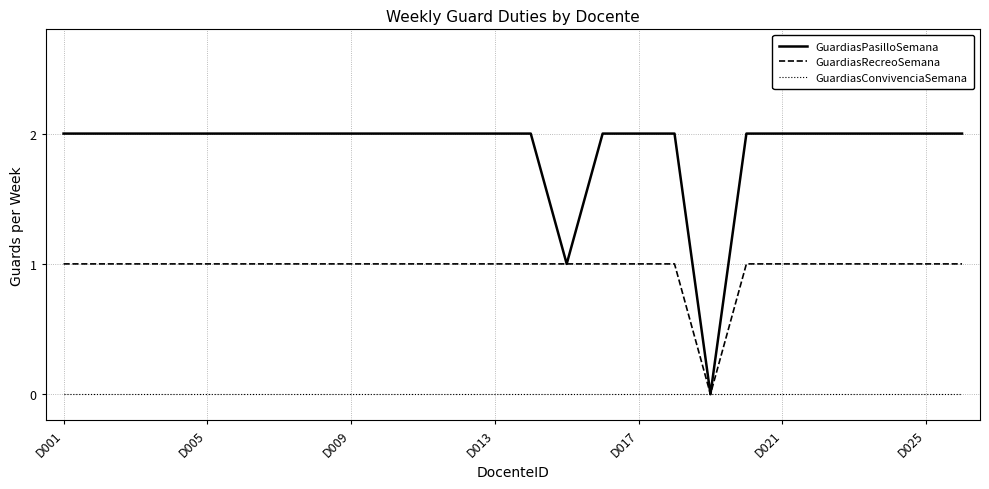

Rank the series by their maximum value, from lowest to highest.

GuardiasConvivenciaSemana, GuardiasRecreoSemana, GuardiasPasilloSemana